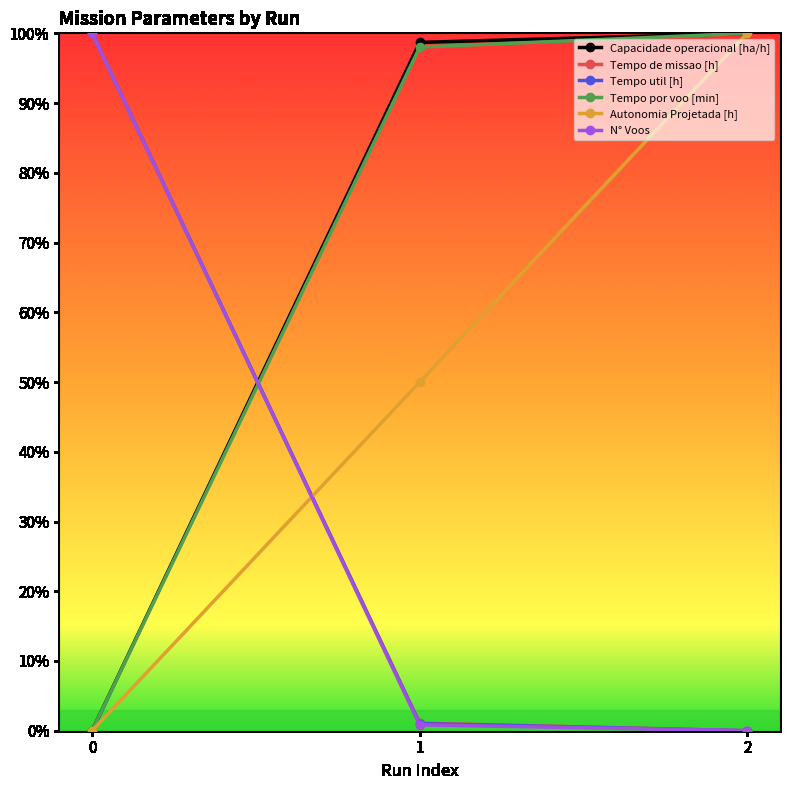

Reading left to right, list all the values displayed in this chart.

Capacidade operacional [ha/h]: 0=0.0	1=98.7	2=100.0
Tempo de missao [h]: 0=100.0	1=1.1	2=0.0
Tempo util [h]: 0=100.0	1=1.0	2=0.0
Tempo por voo [min]: 0=0.0	1=98.0	2=100.0
Autonomia Projetada [h]: 0=0.0	1=50.0	2=100.0
N° Voos: 0=100.0	1=0.8	2=0.0